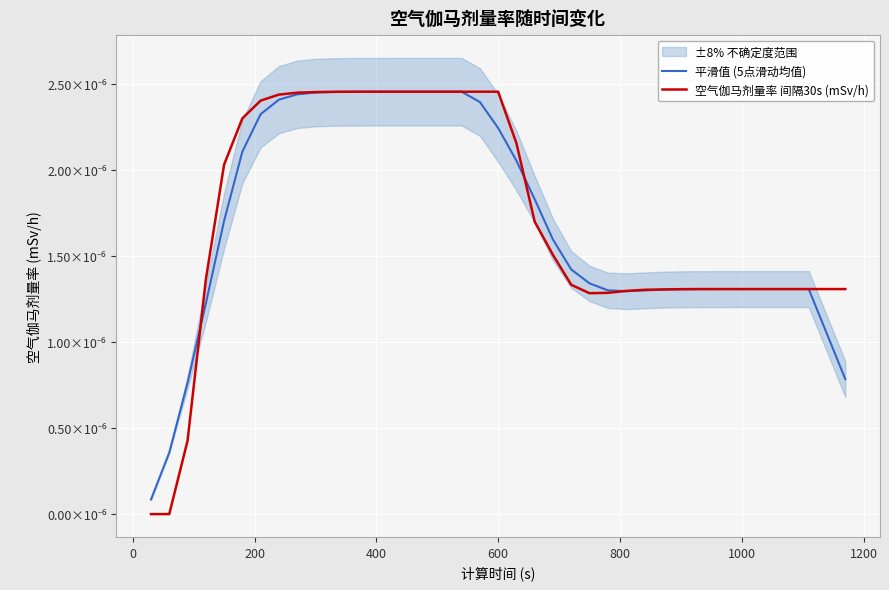

How many intersections are there between 空气伽马剂量率 间隔30s (mSv/h) and 平滑值 (5点滑动均值)?

5